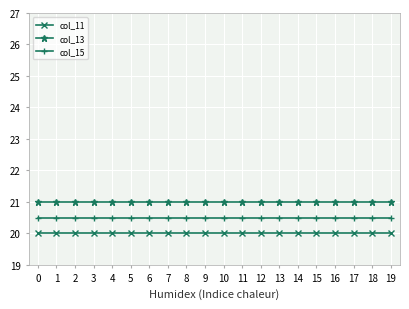

Is the value of col_15 at 12 greater than the value of col_11 at 2?

Yes